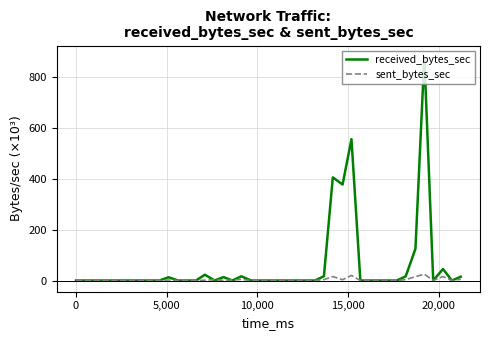

What is the maximum value for sent_bytes_sec?

24.9